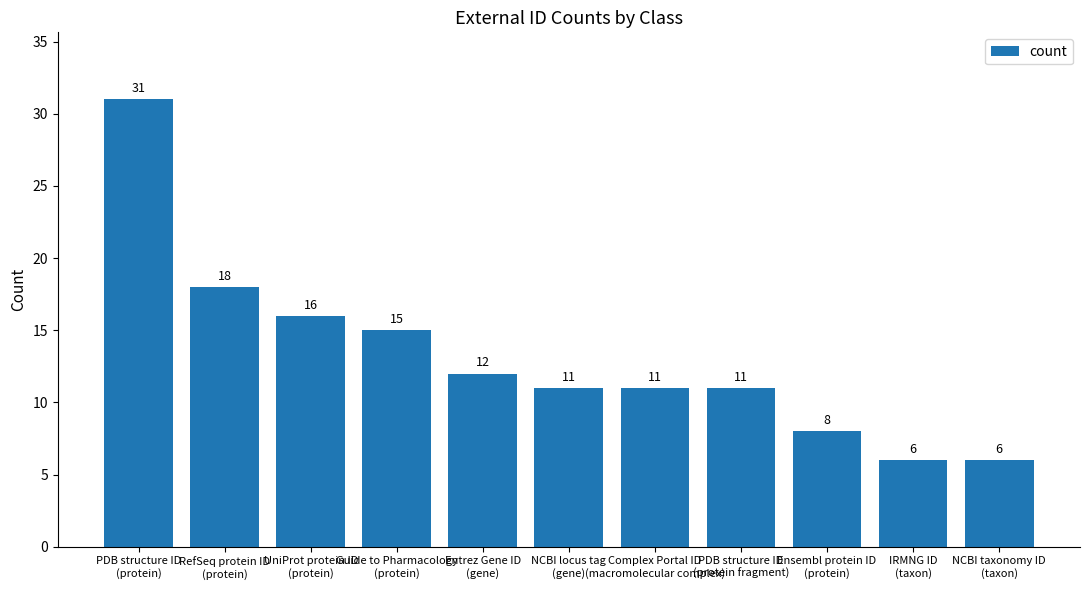

The chart shows a value of 8 at Ensembl protein ID
(protein). True or false?

True